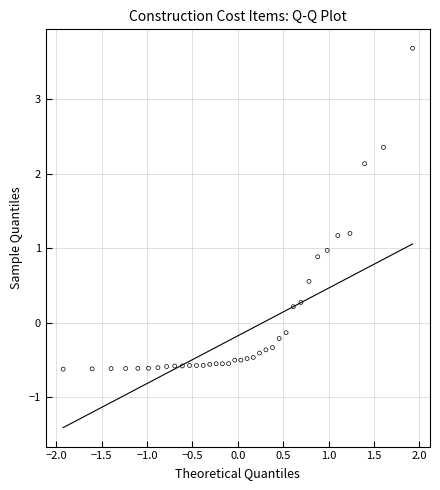

What is the range of Y values (max minus min)?

4.3